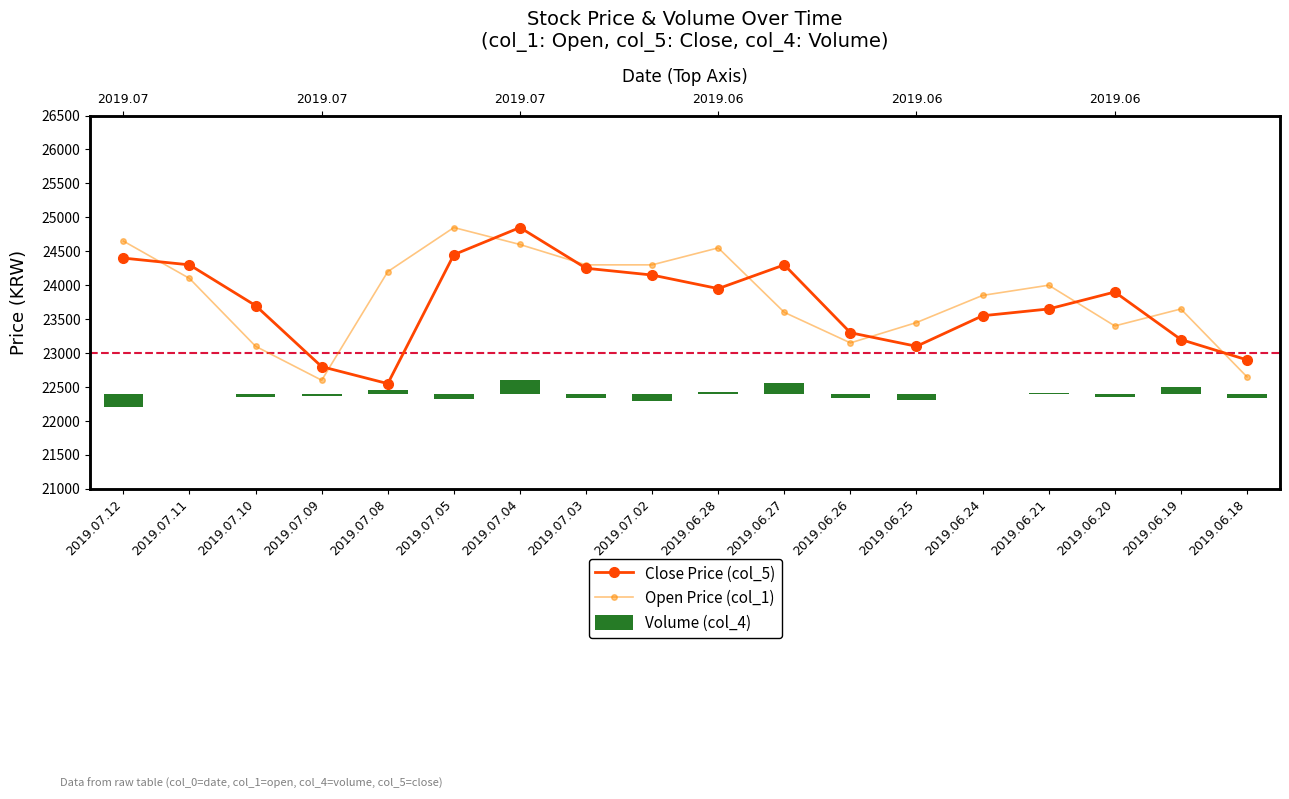

Is it true that Close Price (col_5) equals 11717.4 at 2019.07.10?

False